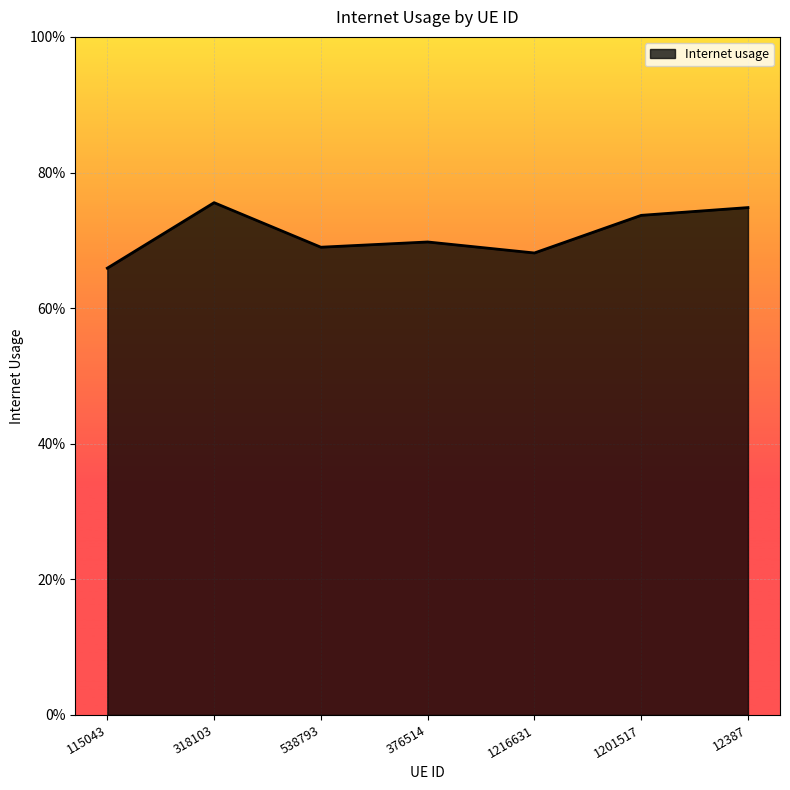

What is the sum of all values?

5.0